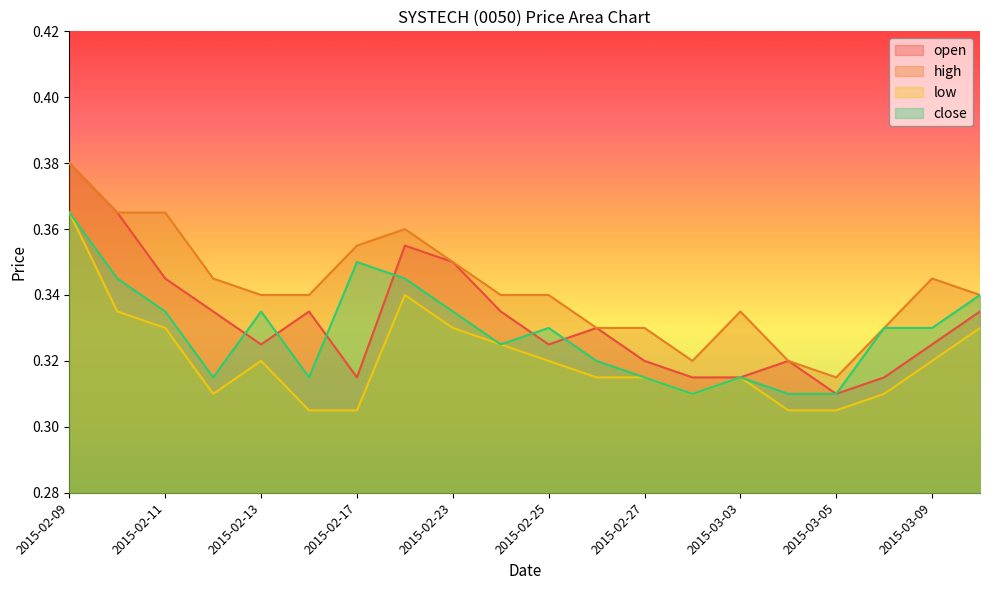

Which series has the widest spread of values?

open